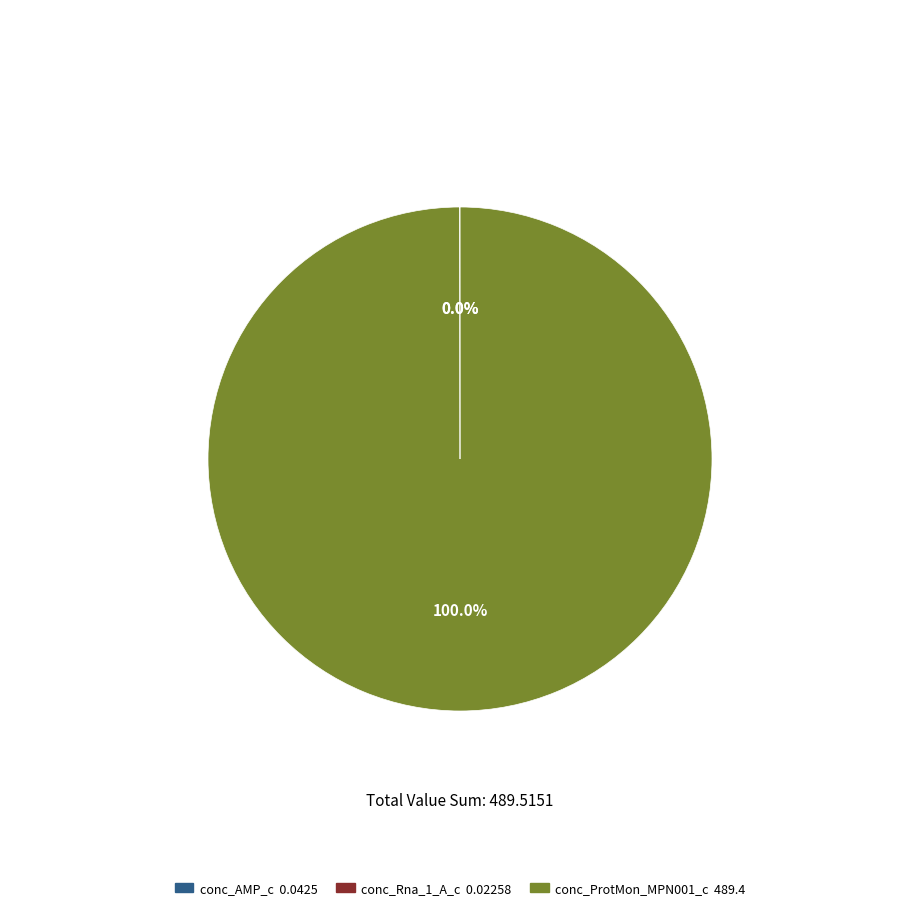

Does any single category account for the majority?

Yes